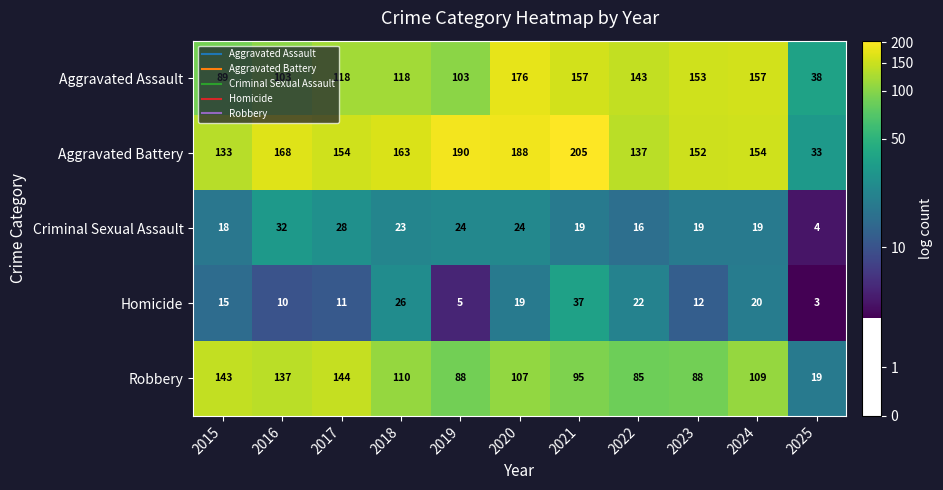

Which series has the largest total across all categories?

Aggravated Battery